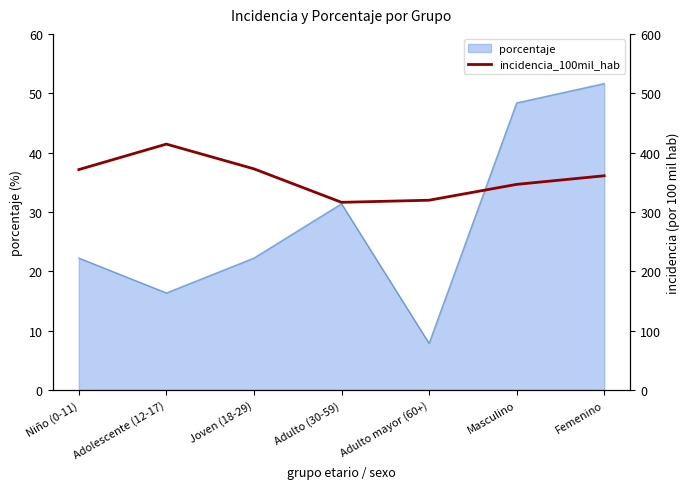

Where is the first local maximum?

Adolescente (12-17)